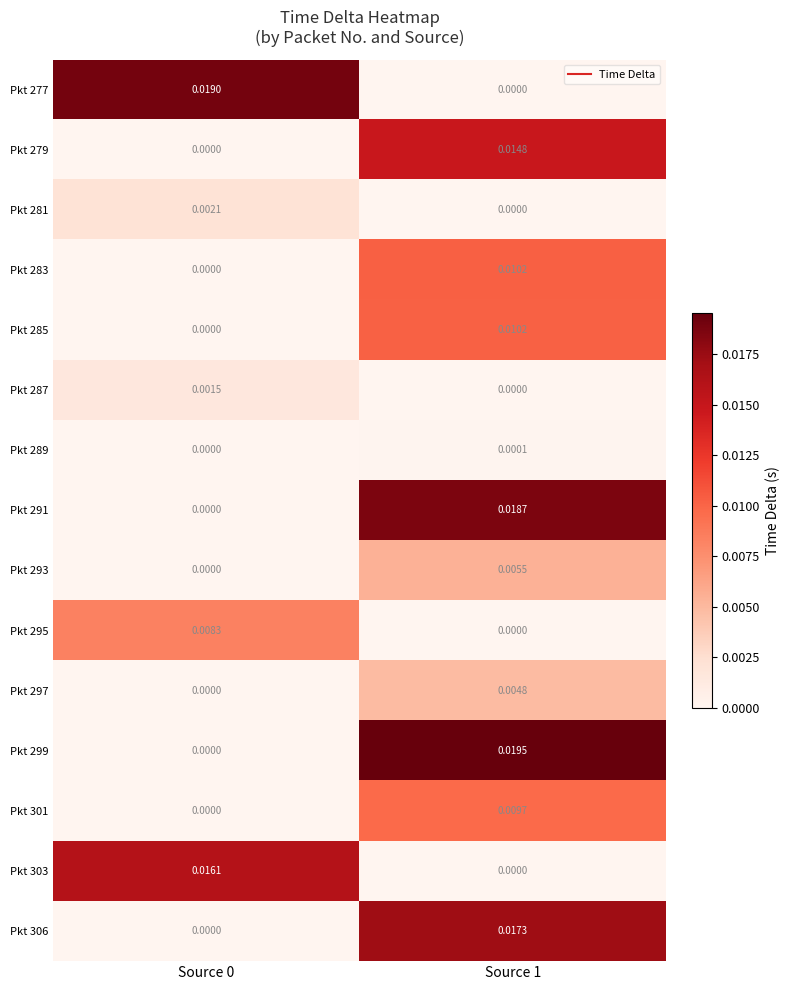

At which category is the sum across all series the highest?

Source 1